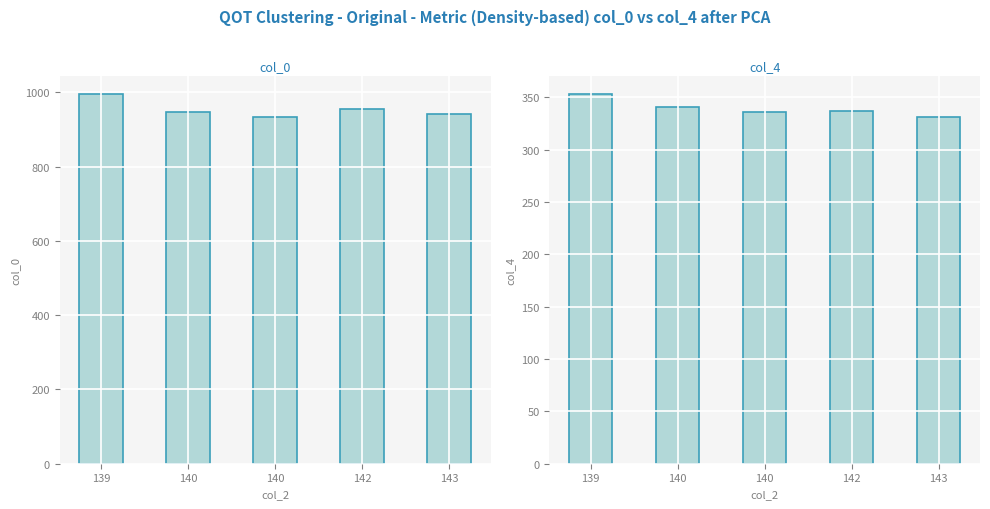

Rank the series by their average value, from lowest to highest.

col_4, col_0